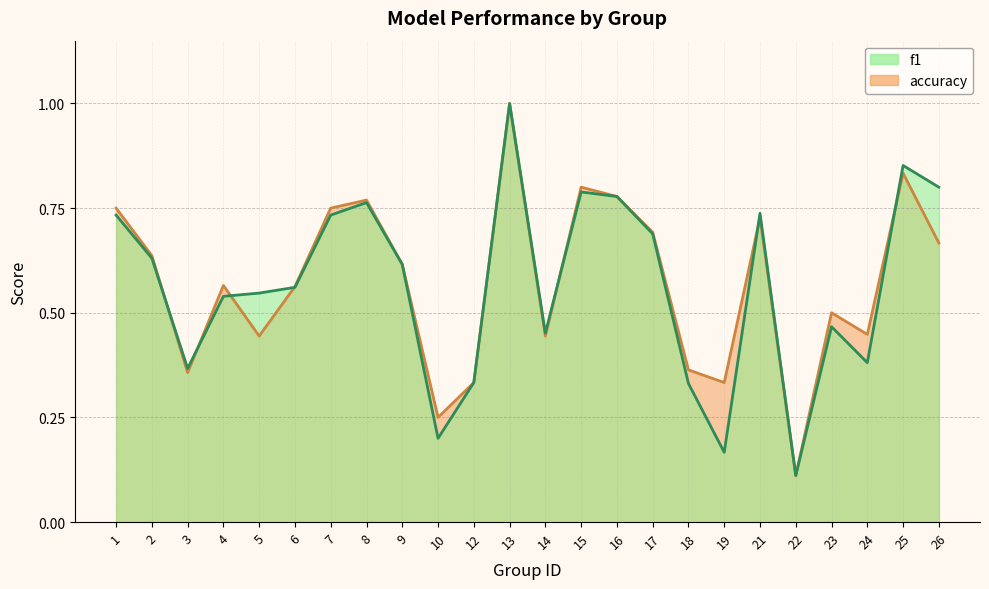

How many intersections are there between accuracy and f1?

7